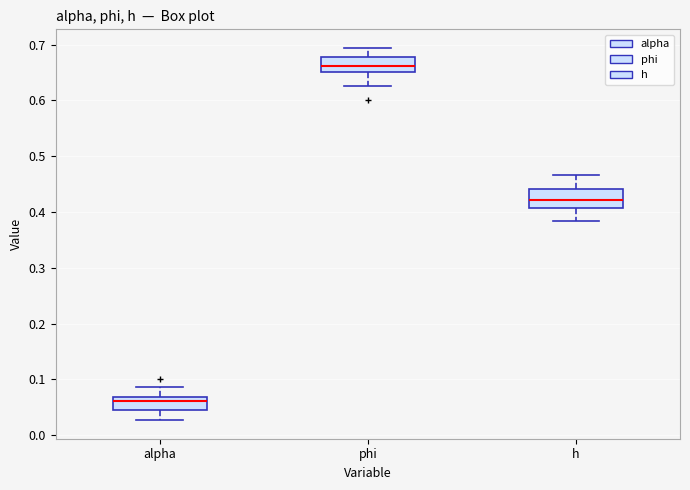

Reading left to right, read every box against the y-axis: the position of its median line, the range the box covers, and the ends of its whiskers. The values are not printed on the chart, so give them approximately, as read against the axis.

alpha: median 0.06, box 0.05 to 0.07, whiskers 0.03 to 0.09
phi: median 0.66, box 0.65 to 0.68, whiskers 0.63 to 0.69
h: median 0.42, box 0.41 to 0.44, whiskers 0.38 to 0.47